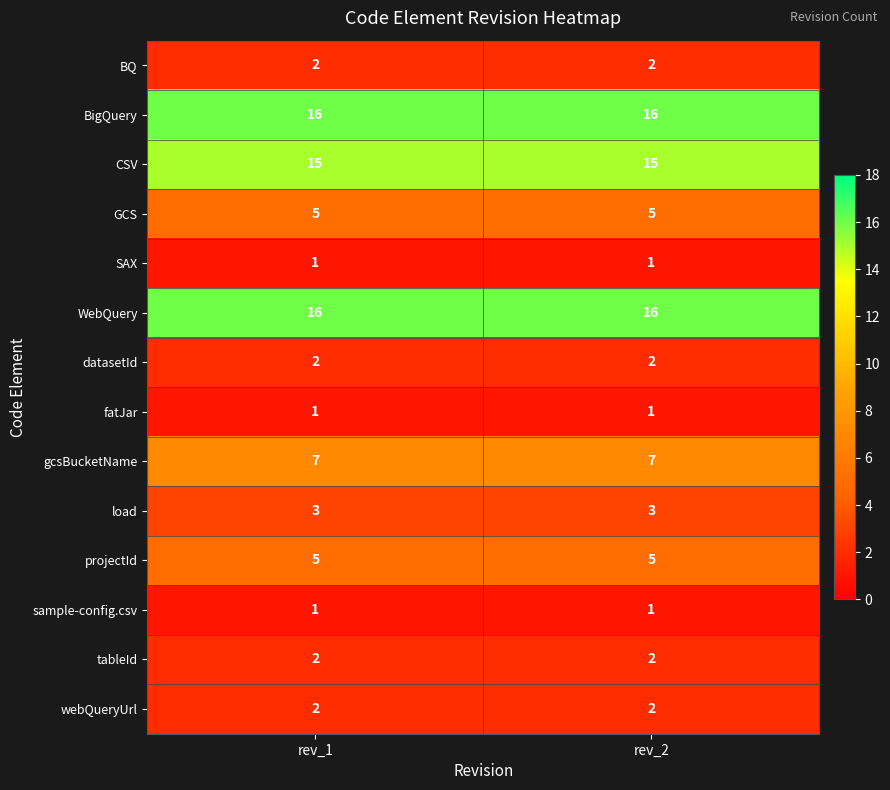

What is the spread (max minus min) of values at rev_1?

15